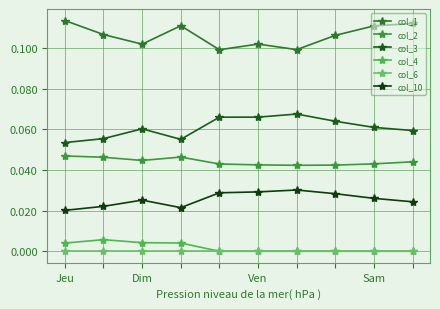

Reading left to right, transcribe all the data shown in this chart.

col_1: 0.1	0.1	0.1	0.1	0.1	0.1	0.1	0.1	0.1	0.1
col_2: 0.0	0.0	0.0	0.0	0.0	0.0	0.0	0.0	0.0	0.0
col_3: 0.1	0.1	0.1	0.1	0.1	0.1	0.1	0.1	0.1	0.1
col_4: 0.0	0.0	0.0	0.0	0.0	0.0	0.0	0.0	0.0	0.0
col_6: 0.0	0.0	0.0	0.0	0.0	0.0	0.0	0.0	0.0	0.0
col_10: 0.0	0.0	0.0	0.0	0.0	0.0	0.0	0.0	0.0	0.0